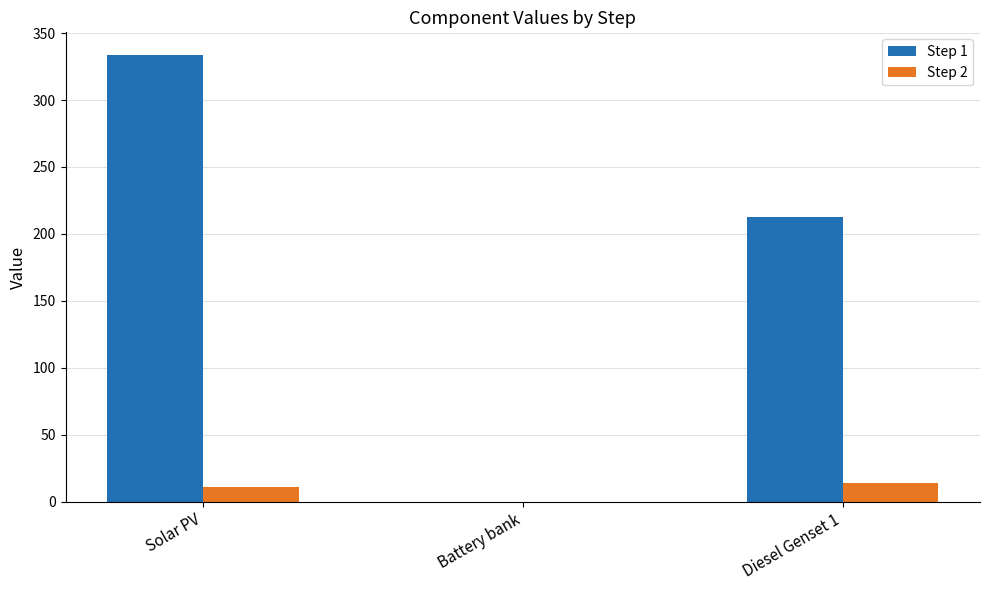

What is the greatest value displayed?

333.9